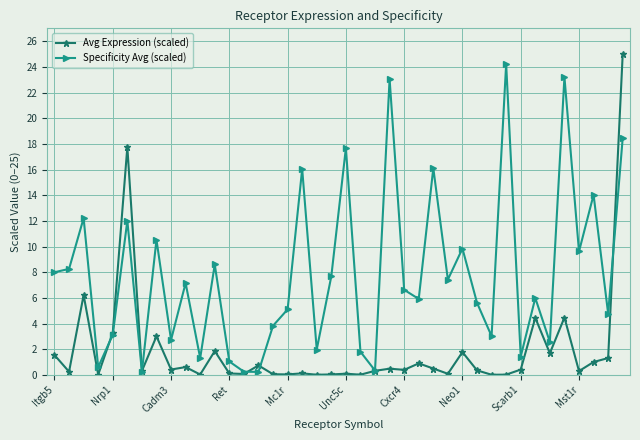

Which series has the largest total across all categories?

Specificity Avg (scaled)